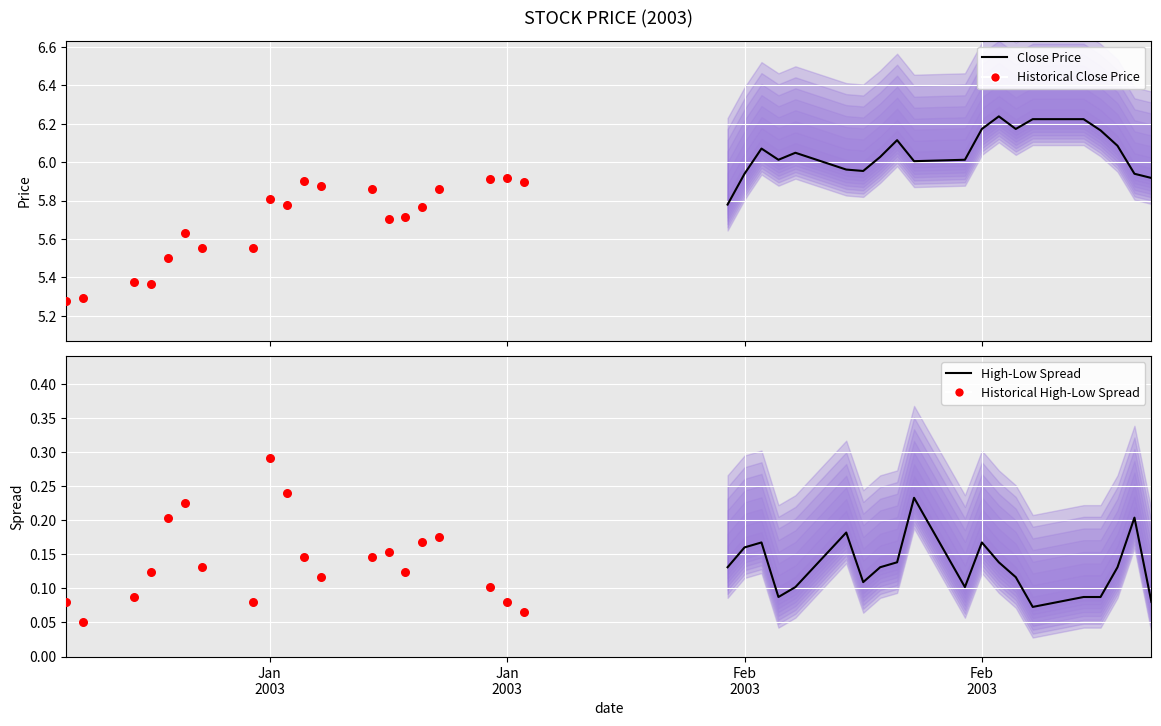

Which series contains the lowest Y value?

Historical High-Low Spread